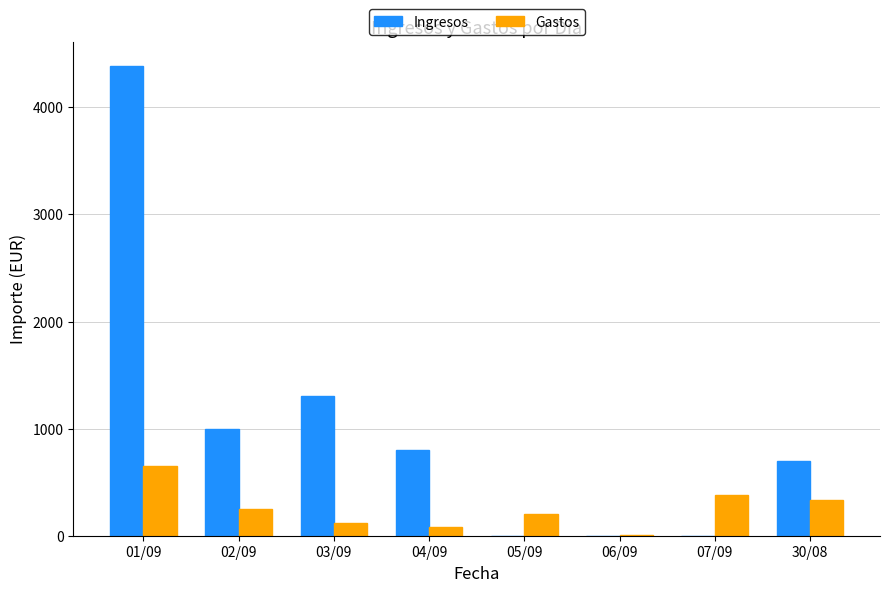

What is the total value across all series at 02/09?

1245.8